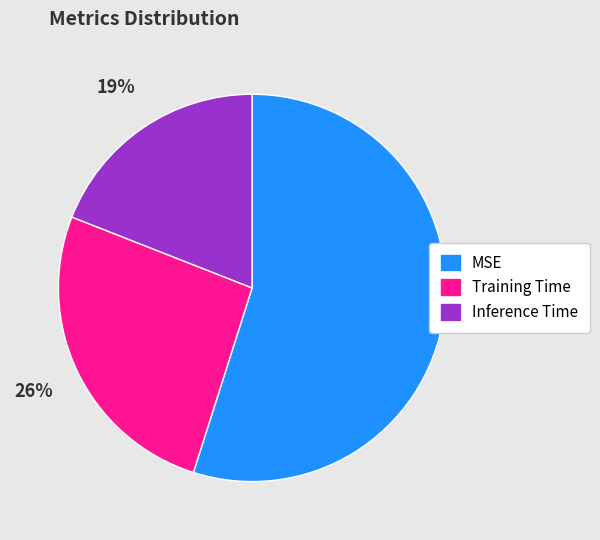

Is the sum of Inference Time and MSE greater than half?

Yes